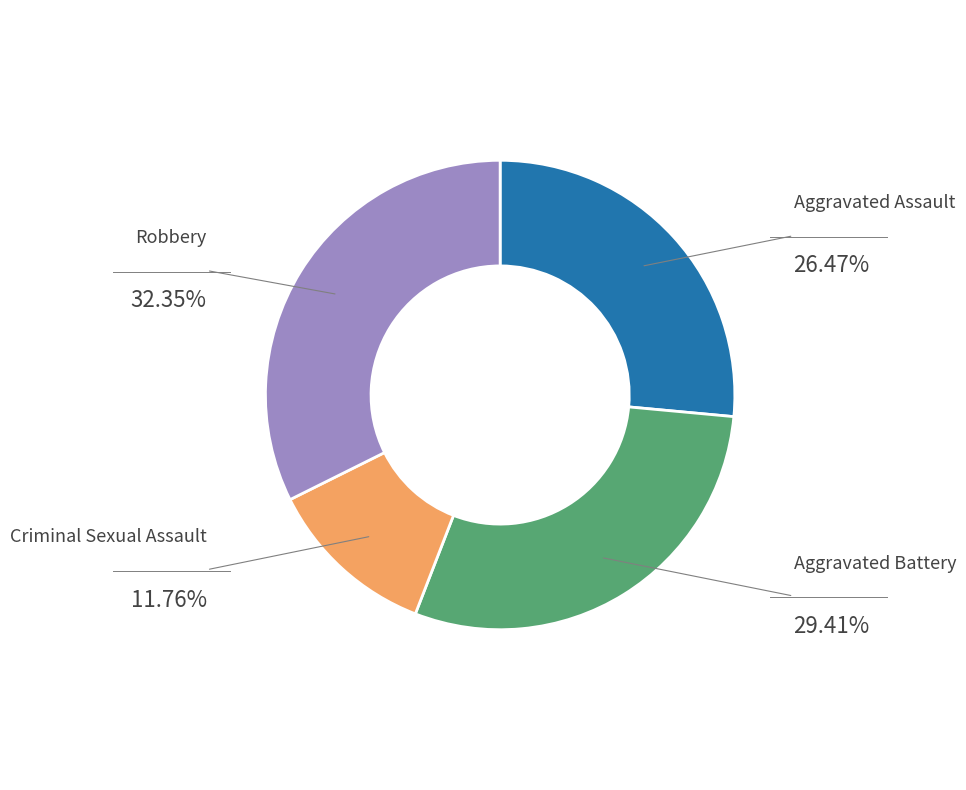

Count the number of slices in the pie.

4